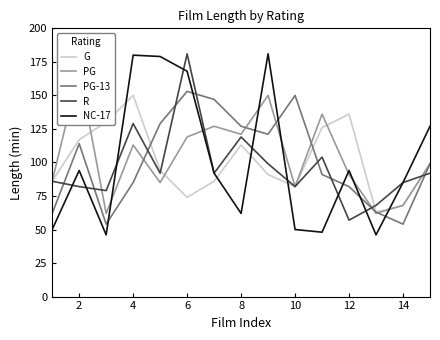

How many lines are shown in the chart?

5